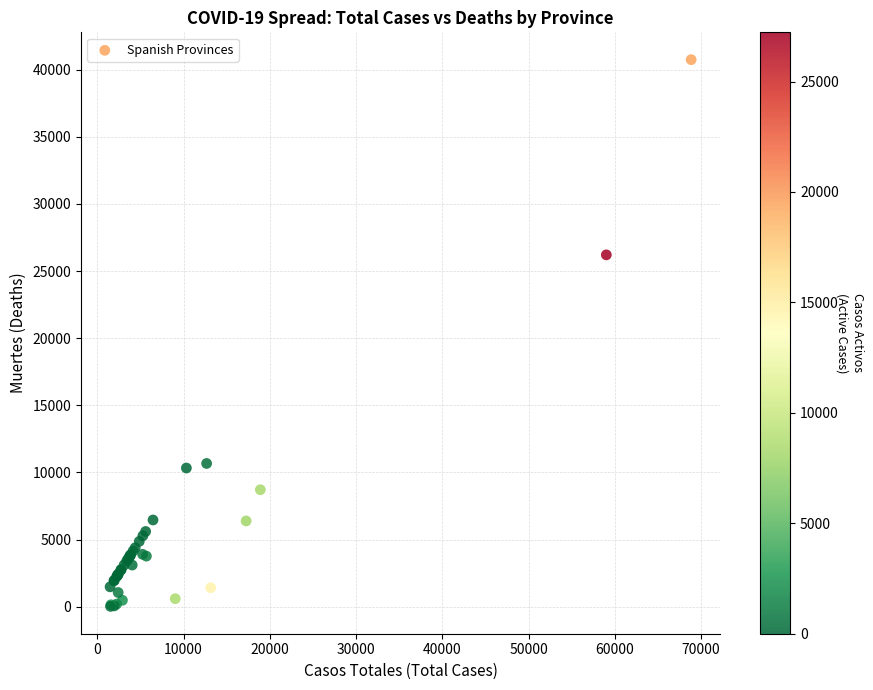

What Y value in the scatter plot is closest to 20383?

26203